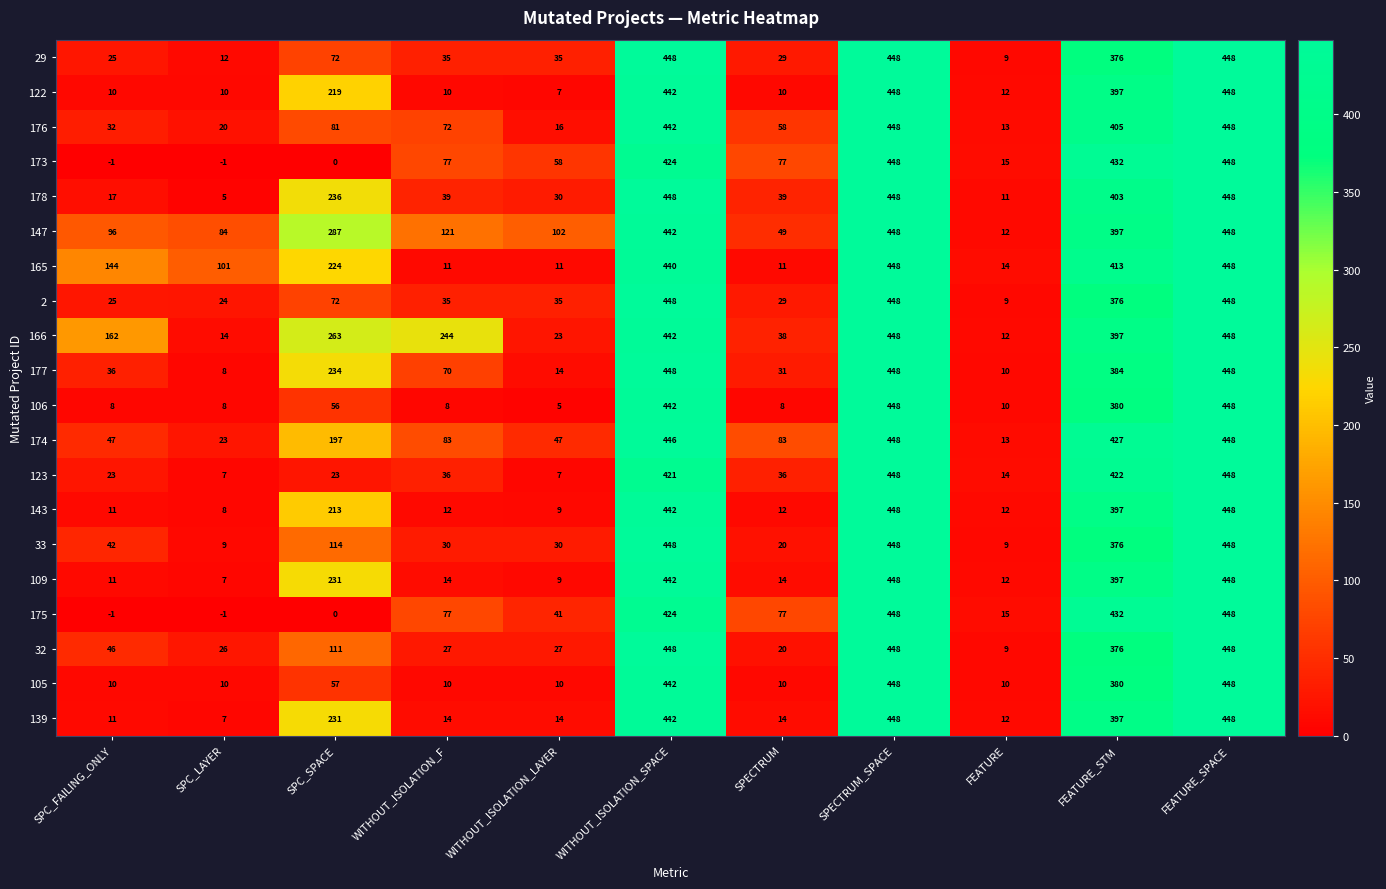

At how many categories does at least one series exceed 222?

6